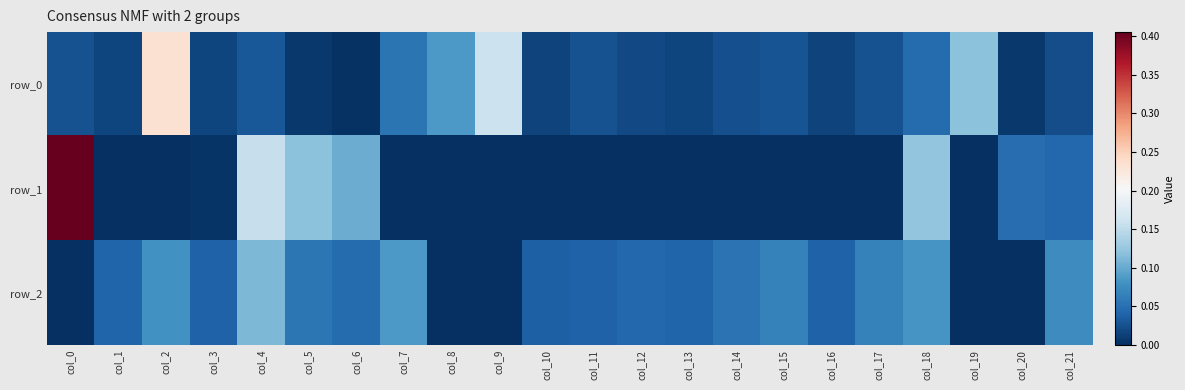

Which category has the lowest value in the row_1 series?

col_1